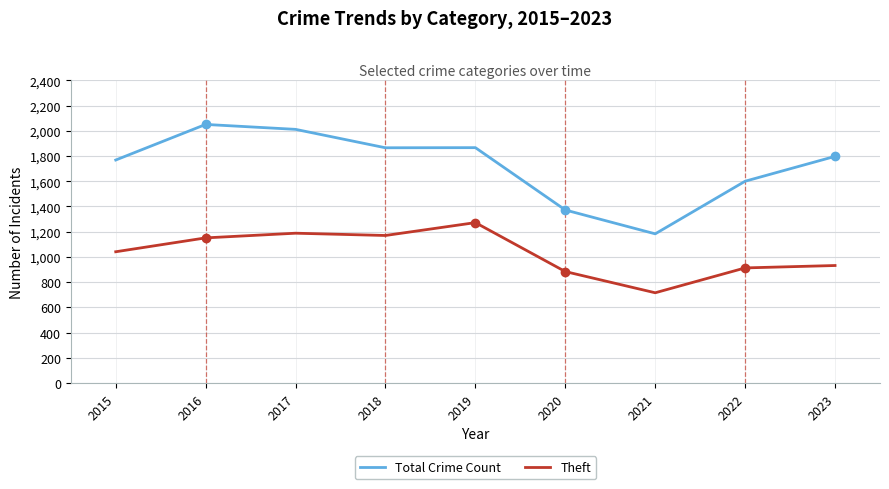

Is it true that Theft equals 691 at 2016?

False